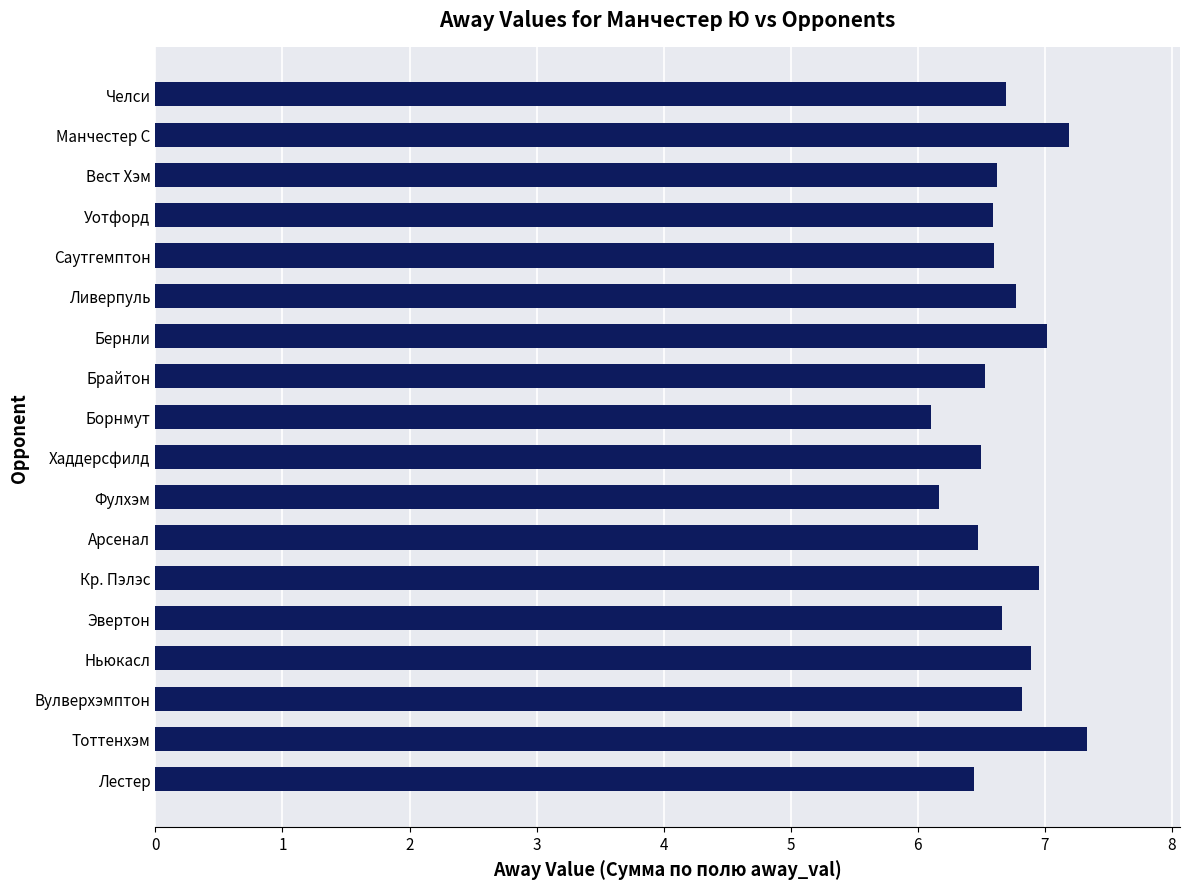

What is the sum of all values?

120.3